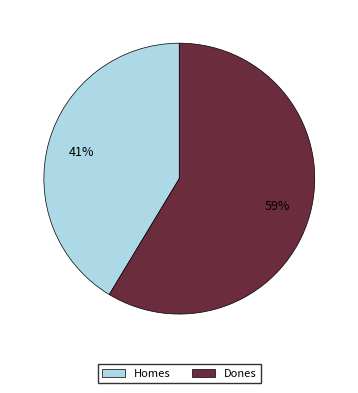

To the nearest percent, what portion does Homes represent?

41%